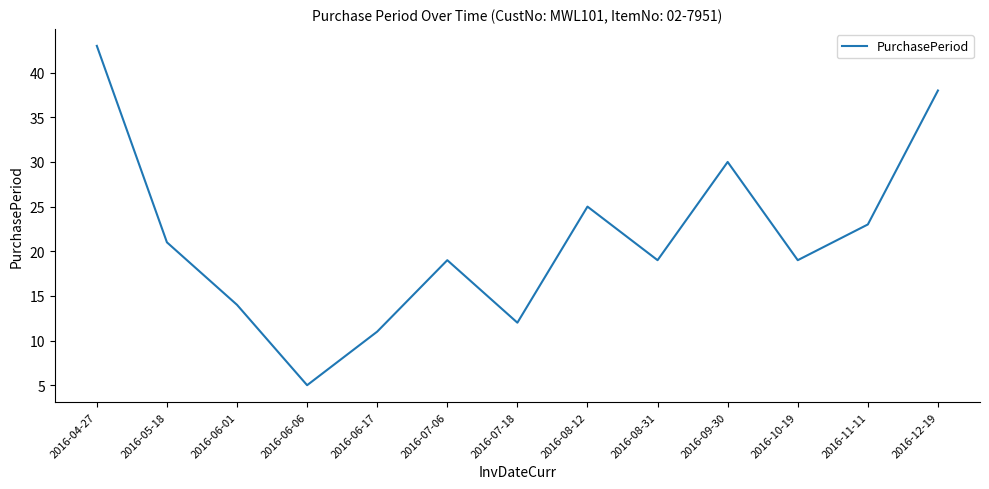

Reading right to left, what are all the values shown in this chart?

2016-12-19=38	2016-11-11=23	2016-10-19=19	2016-09-30=30	2016-08-31=19	2016-08-12=25	2016-07-18=12	2016-07-06=19	2016-06-17=11	2016-06-06=5	2016-06-01=14	2016-05-18=21	2016-04-27=43